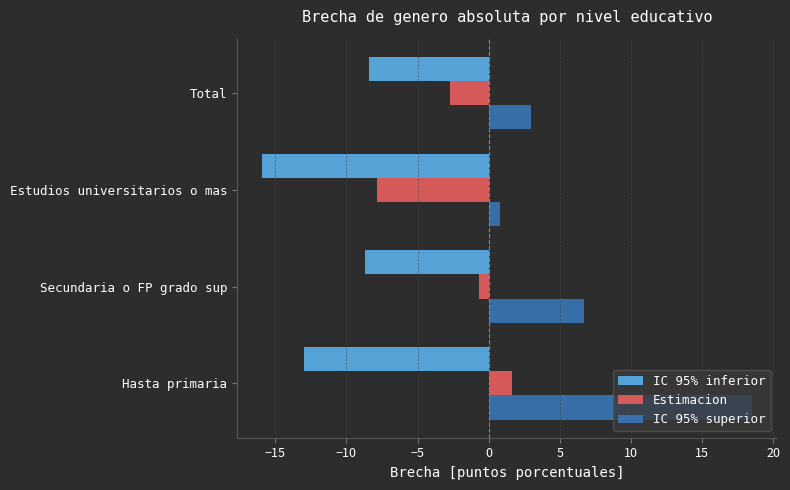

What is the smallest value displayed?

-15.9